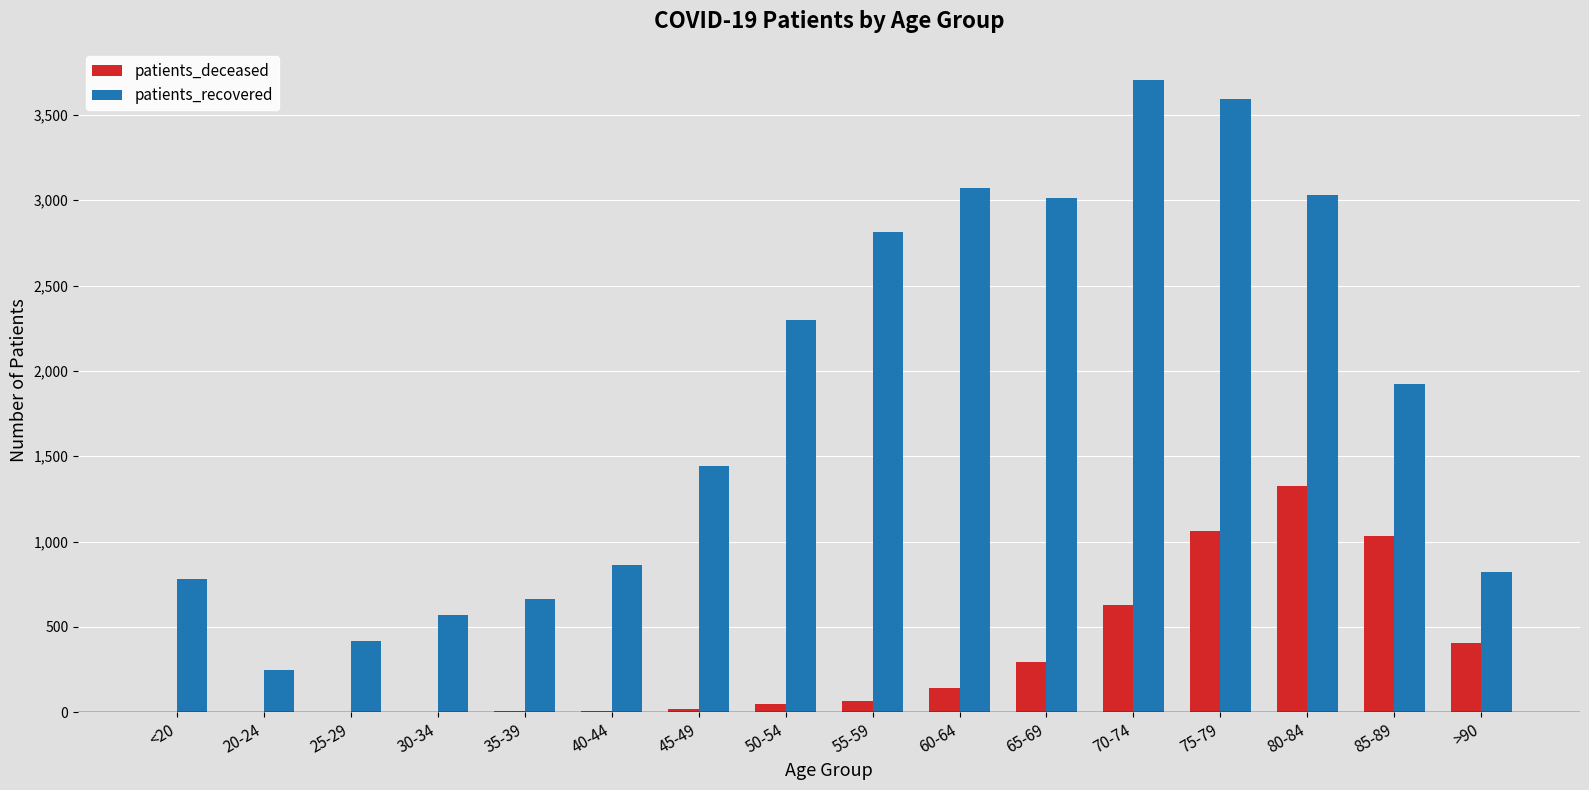

What is the total value across all series at 30-34?

570